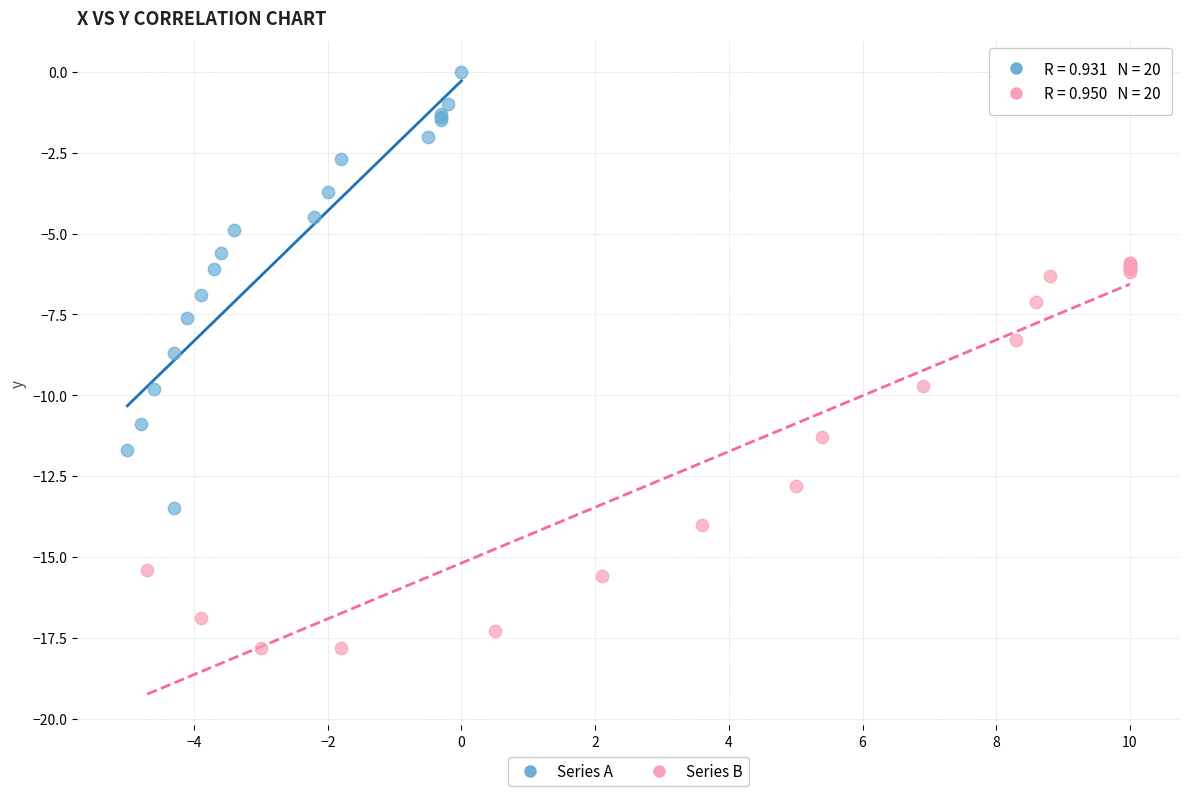

Which series reaches the maximum Y coordinate?

Series A